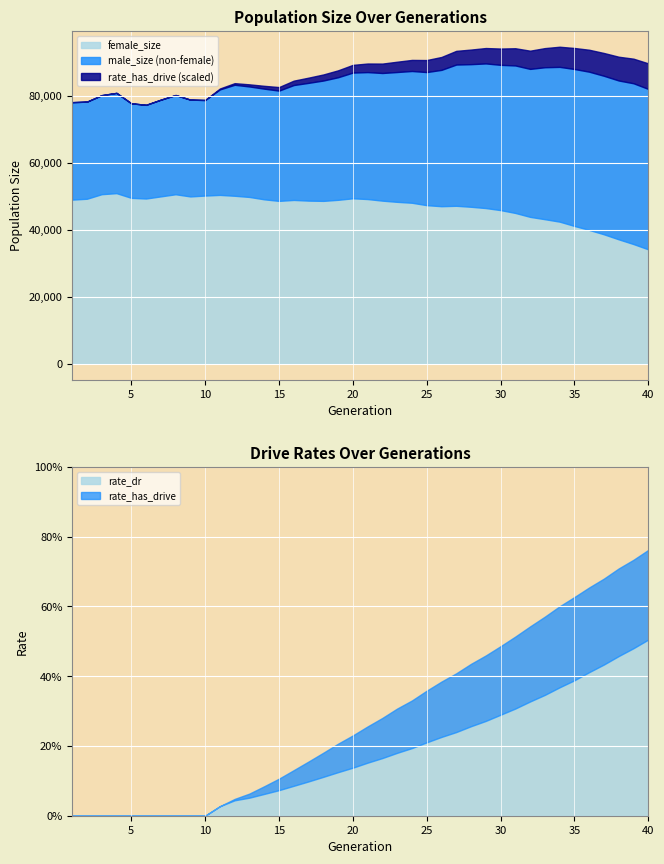

True or false: female_size and size intersect in this chart.

False